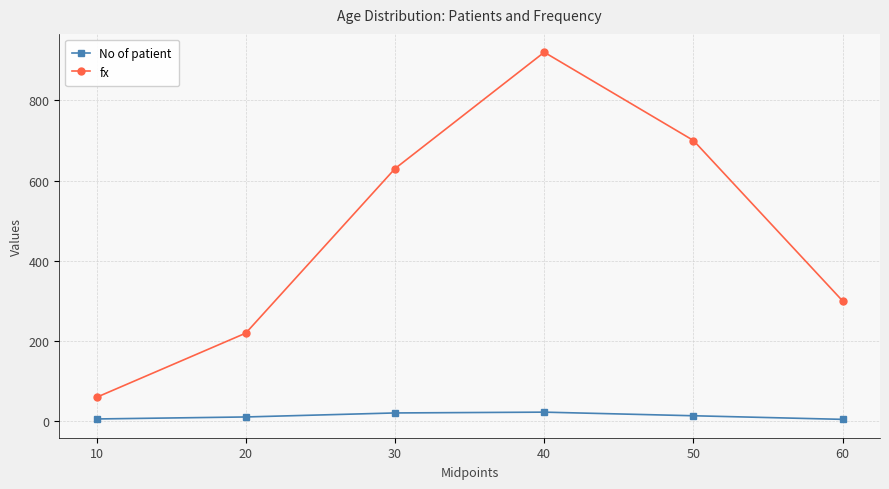

Between 10 and 50, which series saw the biggest shift?

fx